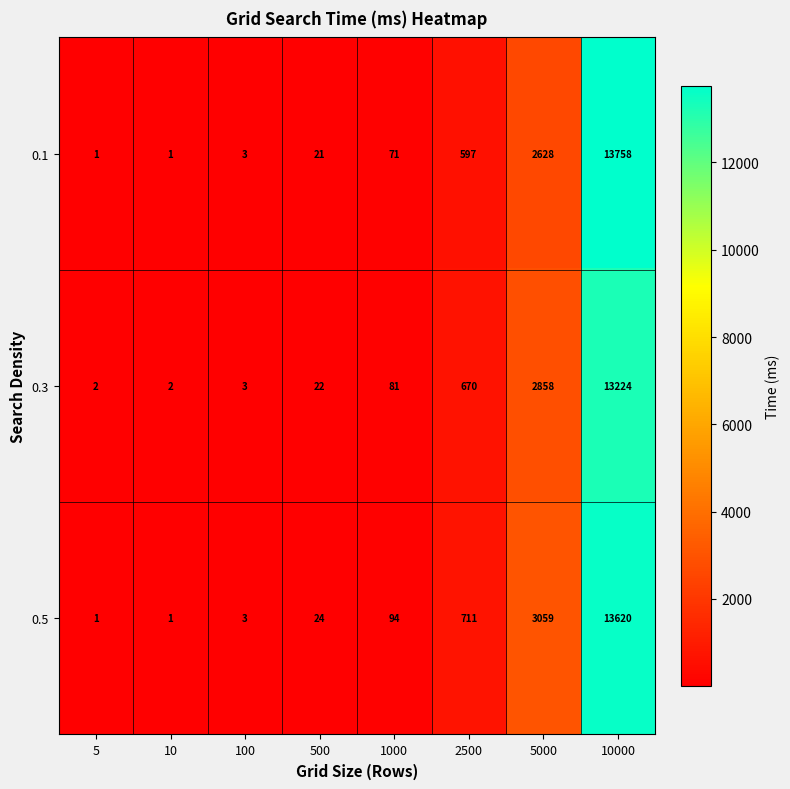

At which label does 0.1 reach its peak?

10000